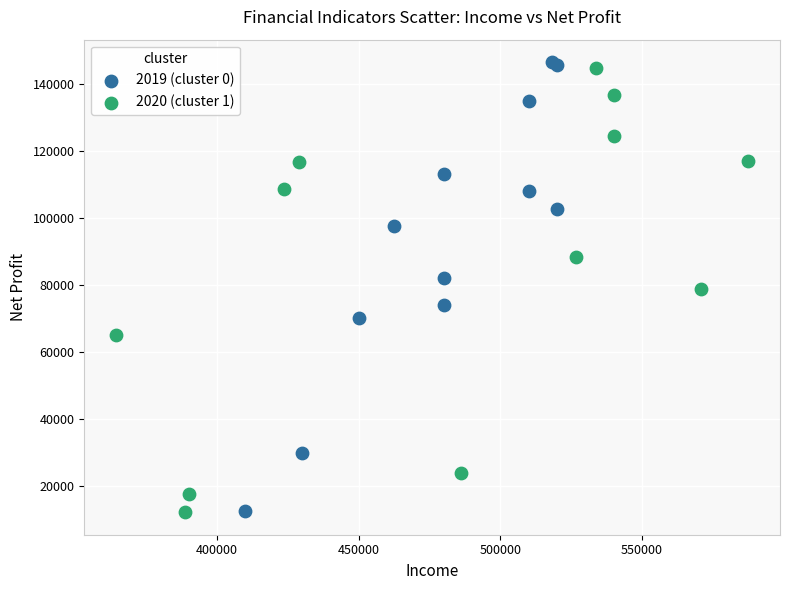

Which series has the largest Y range (max minus min)?

2019 (cluster 0)